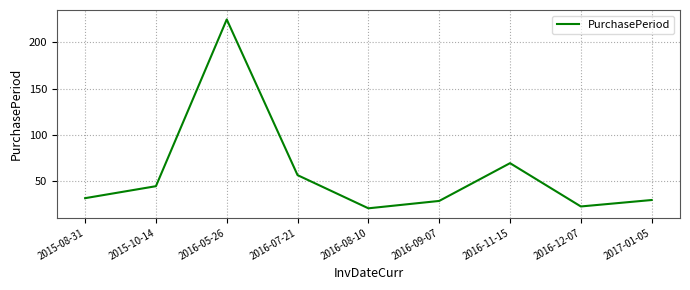

Reading left to right, what are all the values shown in this chart?

2015-08-31=31	2015-10-14=44	2016-05-26=225	2016-07-21=56	2016-08-10=20	2016-09-07=28	2016-11-15=69	2016-12-07=22	2017-01-05=29